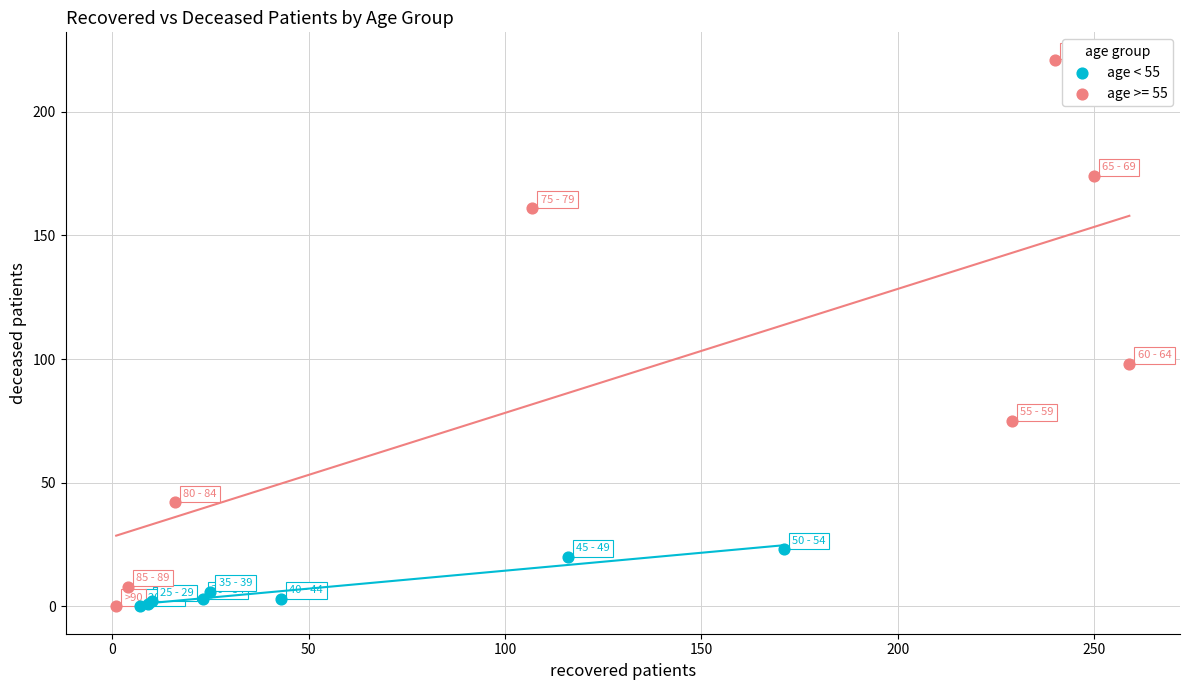

Which series has the widest spread of Y values?

age >= 55